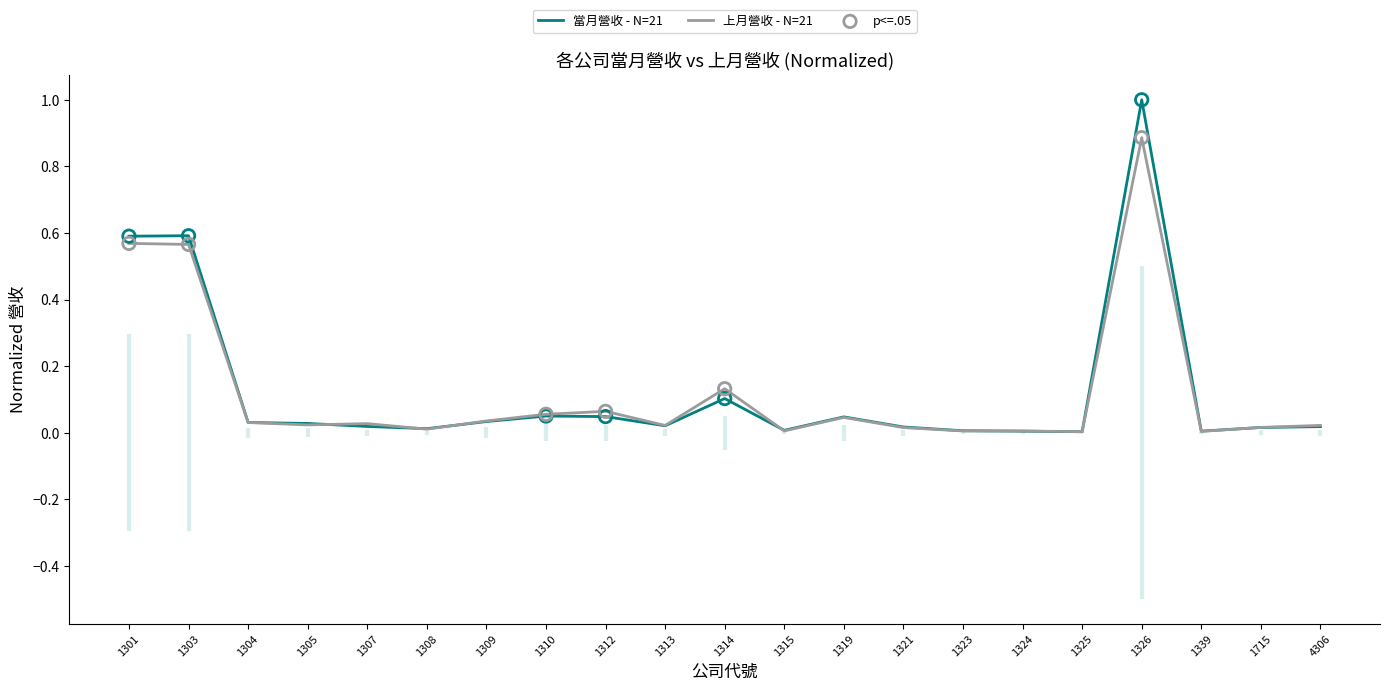

Which series reaches the maximum Y coordinate?

當月營收 - N=21